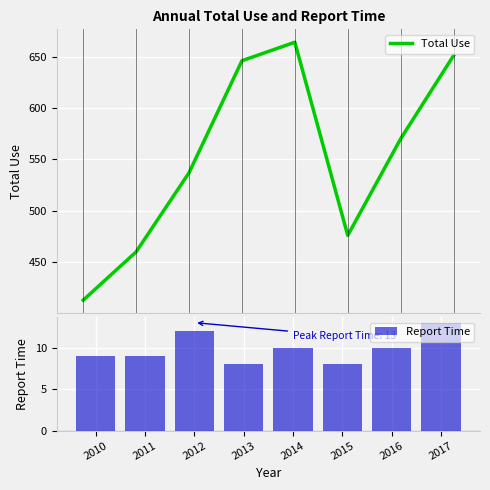

Between 2011 and 2017, which series saw the biggest shift?

Total Use